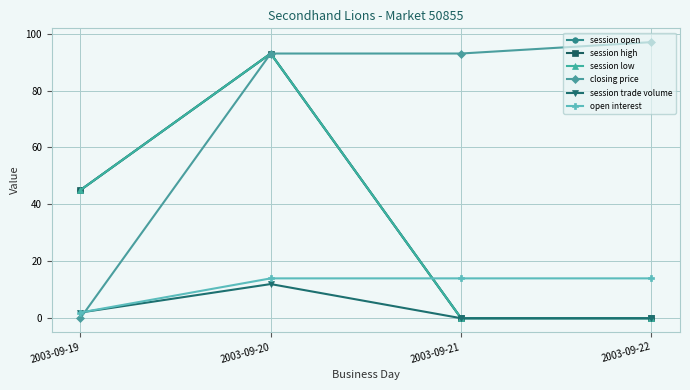

Which series has the widest spread of values?

closing price